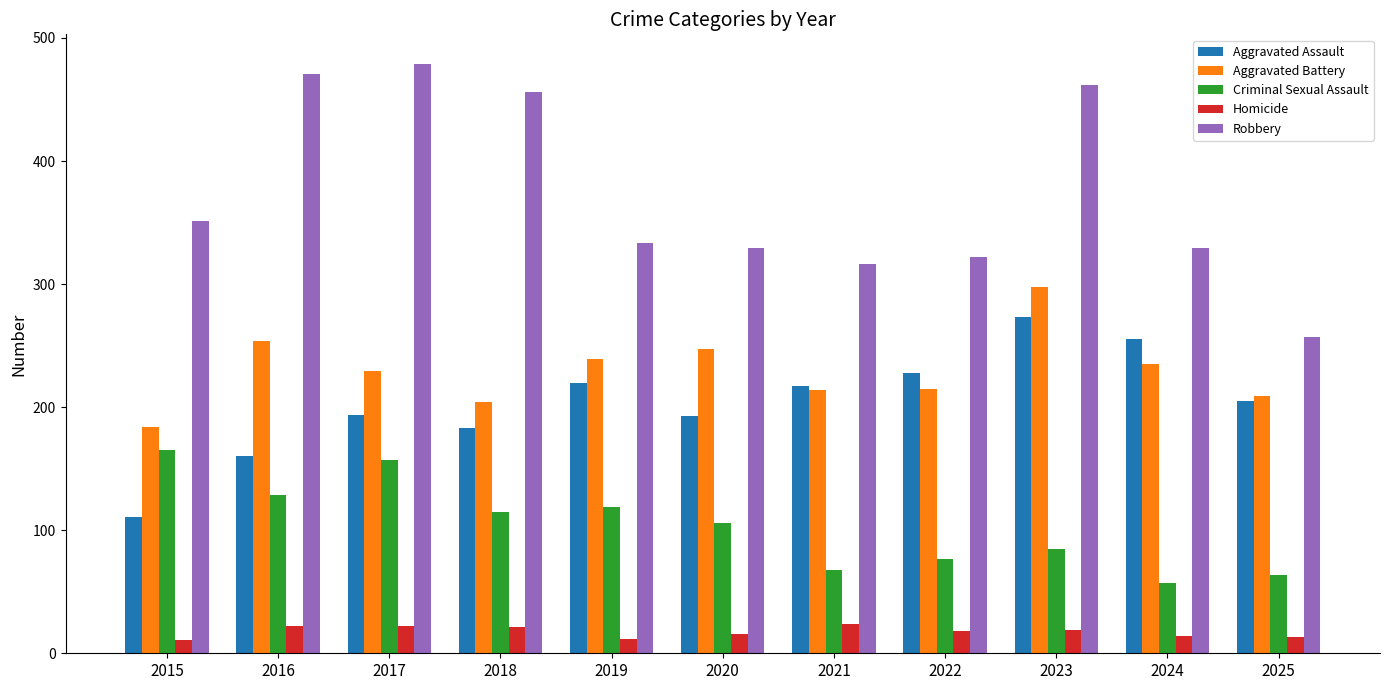

Rank the series by their maximum value, from highest to lowest.

Robbery, Aggravated Battery, Aggravated Assault, Criminal Sexual Assault, Homicide